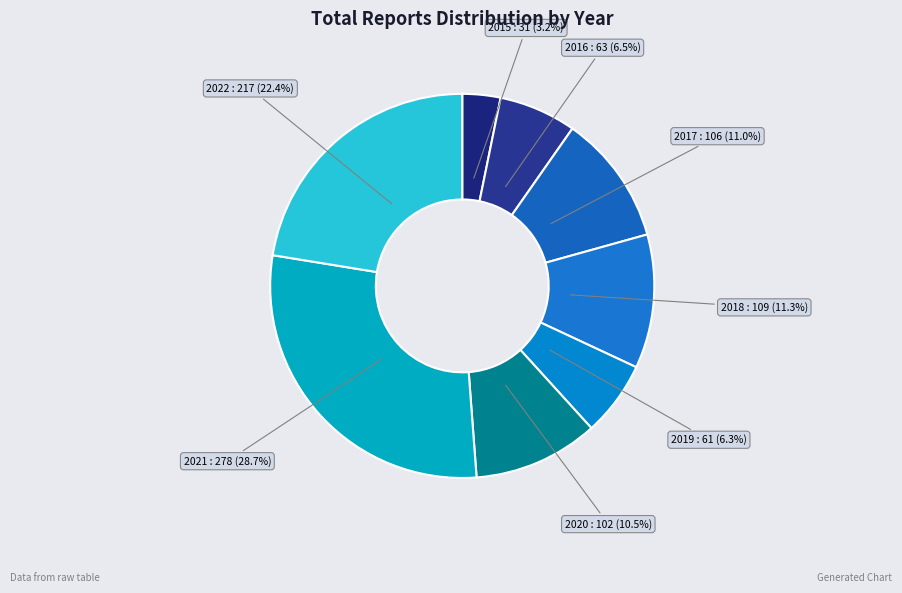

Count the number of slices in the pie.

8